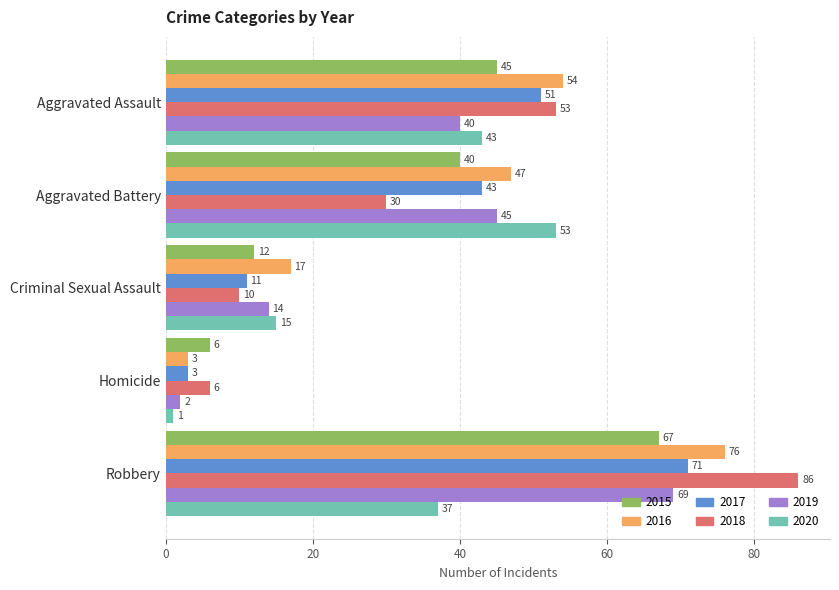

Is the value of 2018 at Criminal Sexual Assault greater than the value of 2015 at Aggravated Assault?

No